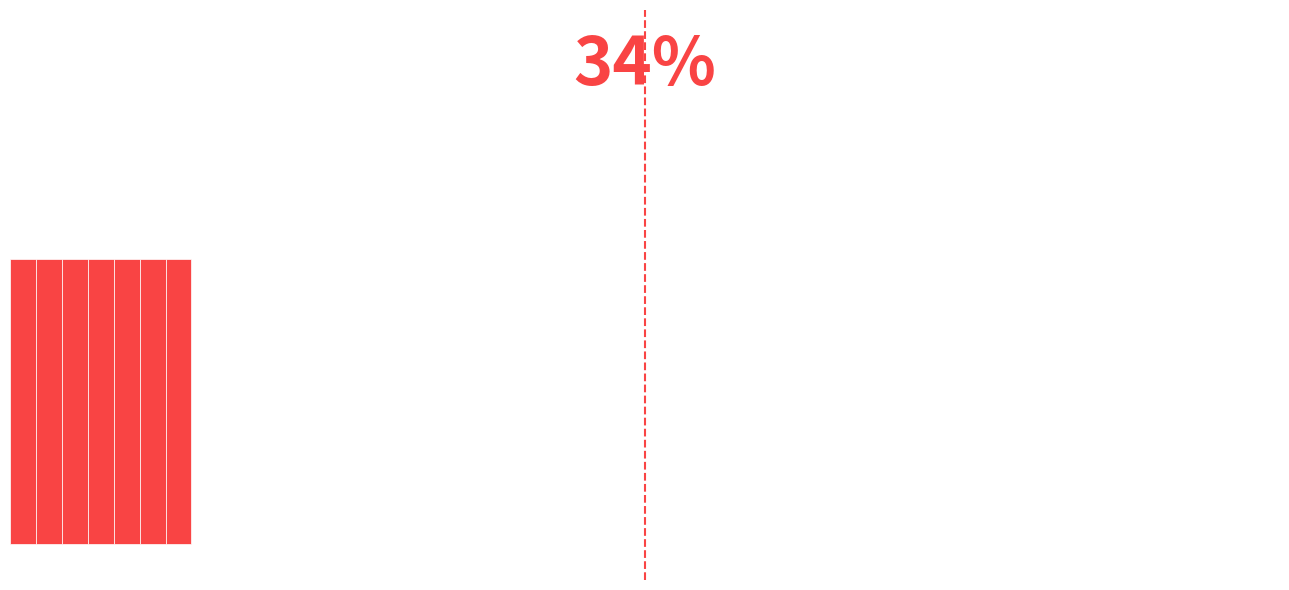

What is the maximum value shown in the chart?

1